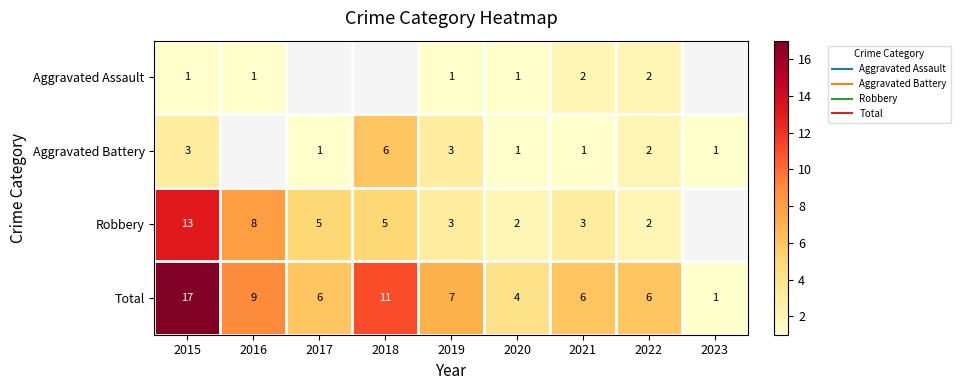

How many values in Robbery are above zero?

8